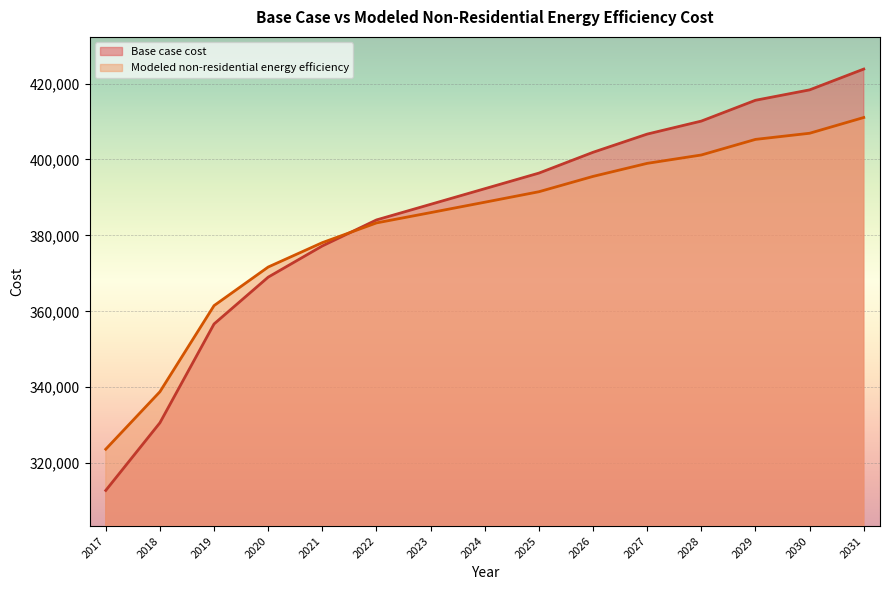

True or false: Modeled non-residential energy efficiency has a value of 114340.0 at 2029.

False